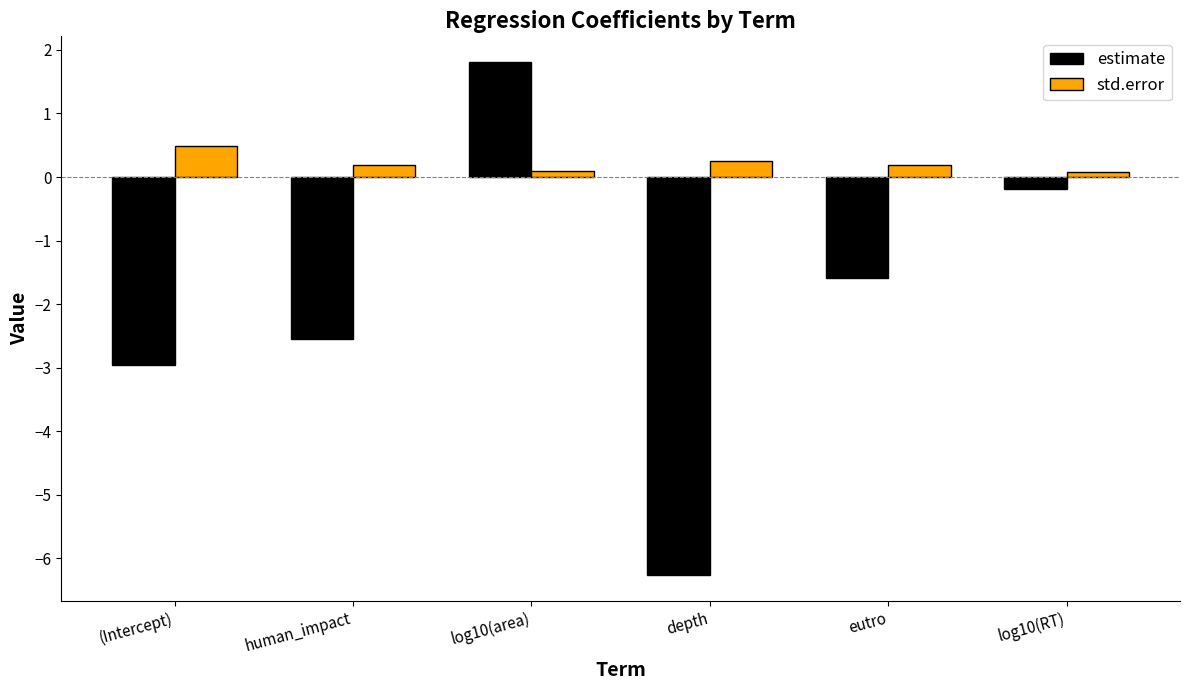

What is the approximate value of estimate at (Intercept)?

-3.0